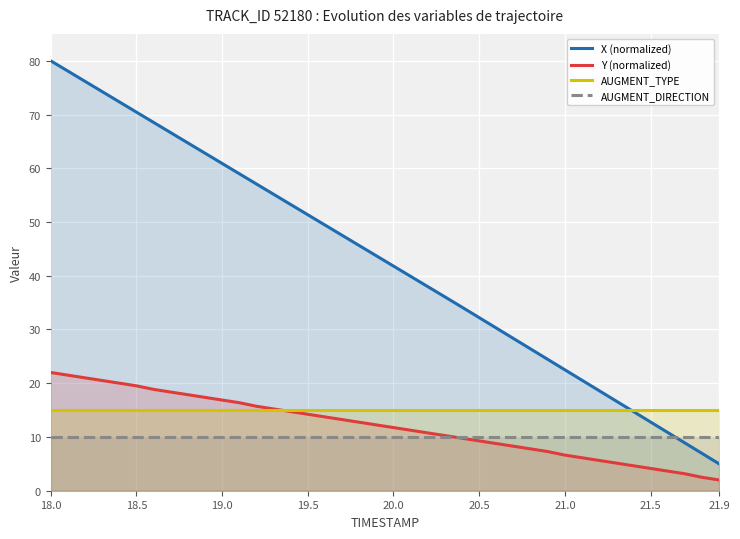

At which label is AUGMENT_TYPE closest to 15?

18.0